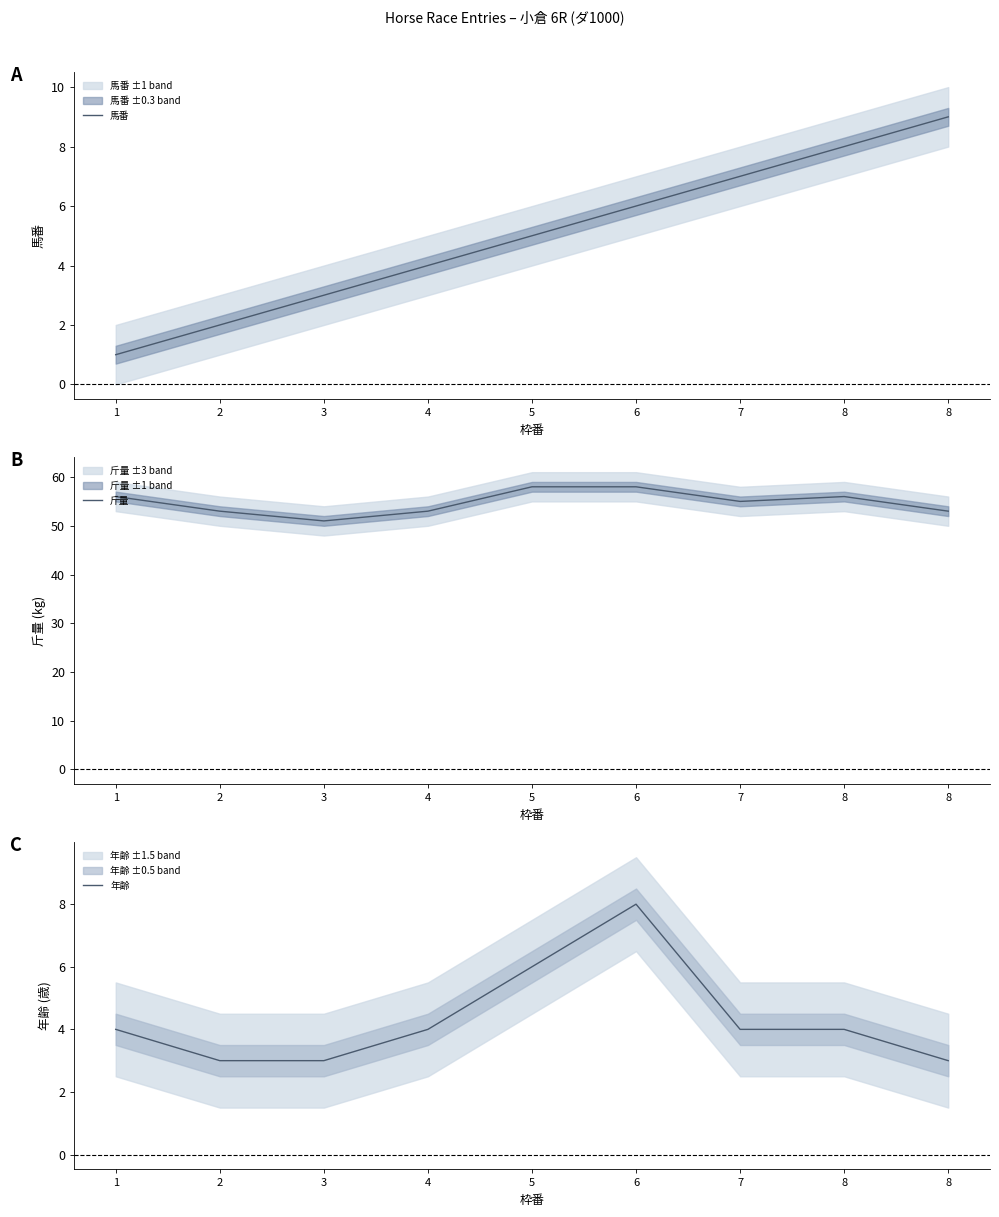

What is the maximum value shown in the chart?

58